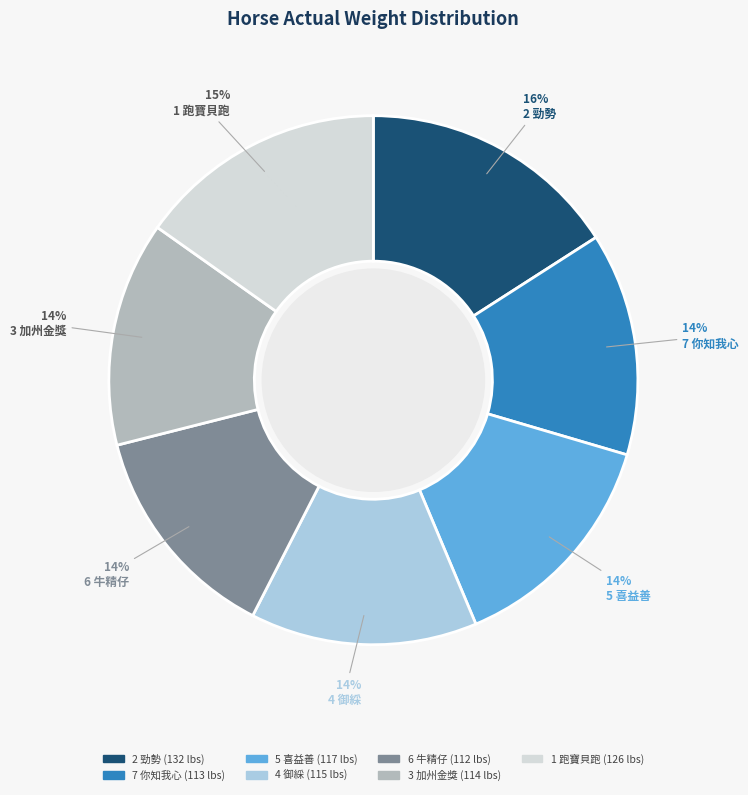

Is there any slice that represents more than half of the pie?

No